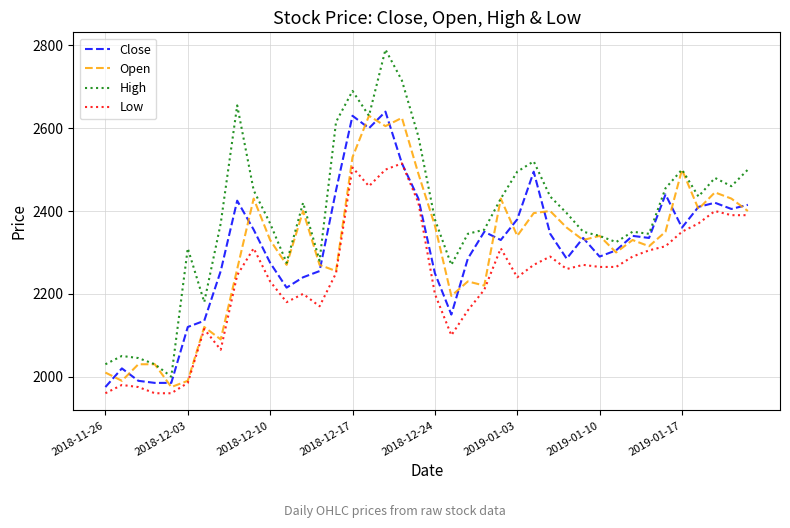

List the series in order of their peak value, highest first.

High, Close, Open, Low